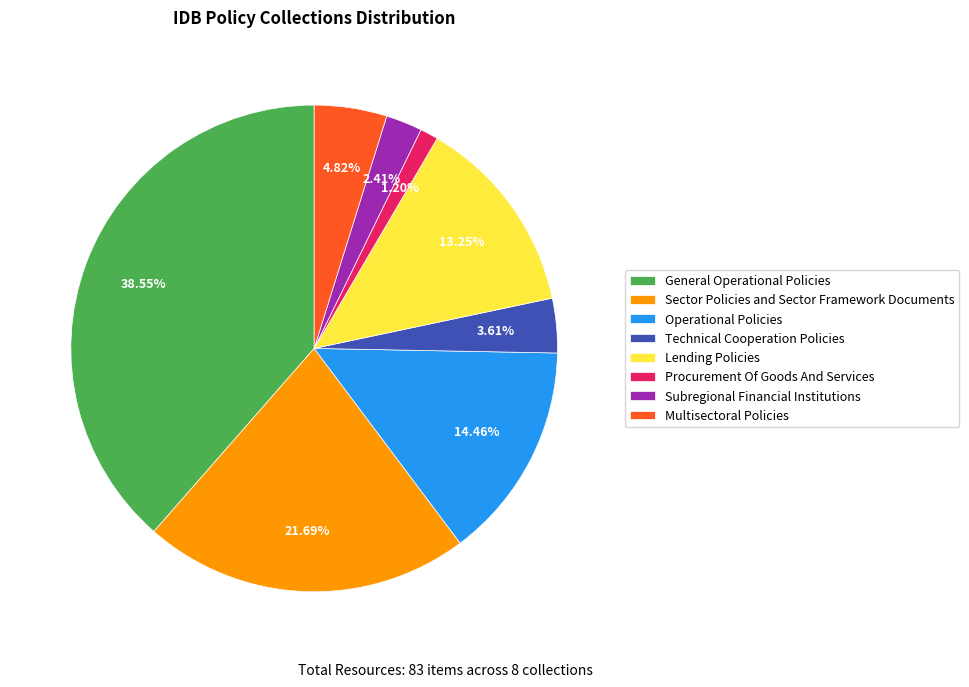

Does Subregional Financial Institutions account for over 50% of the chart?

No